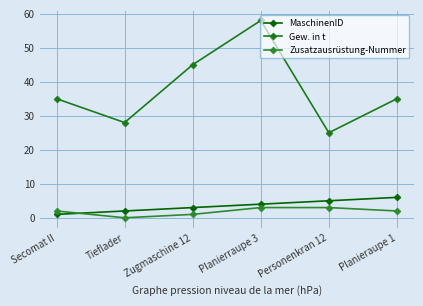

List the series in order of their peak value, highest first.

Gew. in t, MaschinenID, Zusatzausrüstung-Nummer